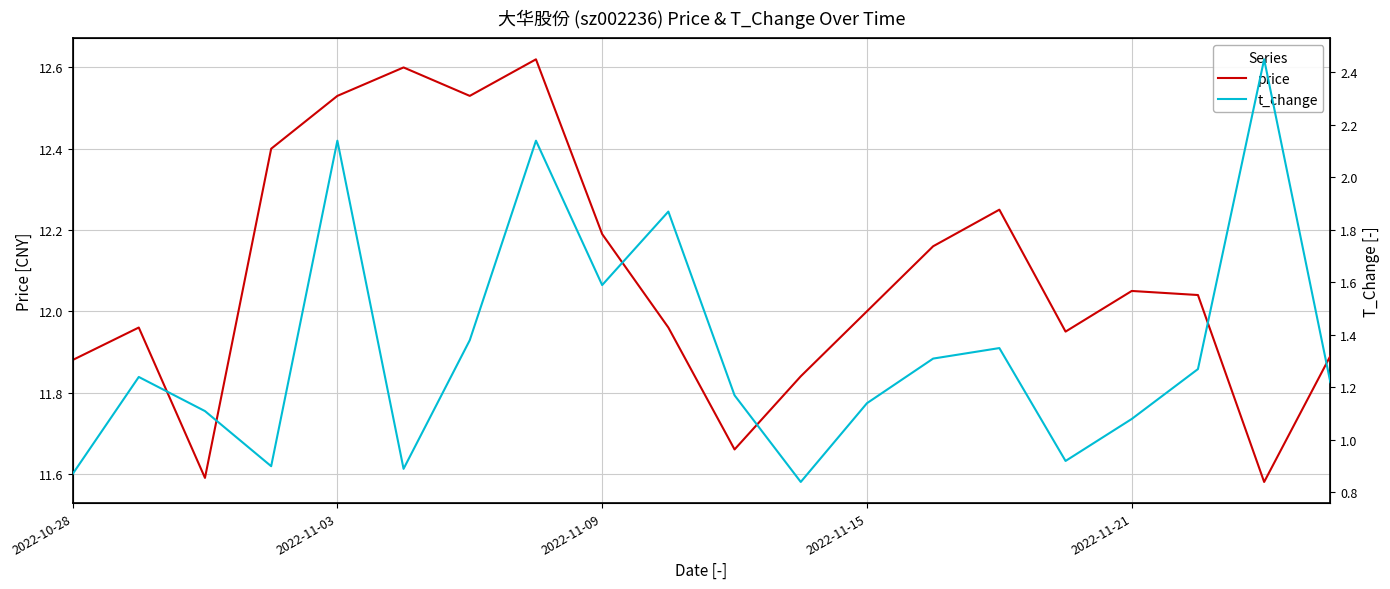

True or false: price and t_change cross at least once.

False